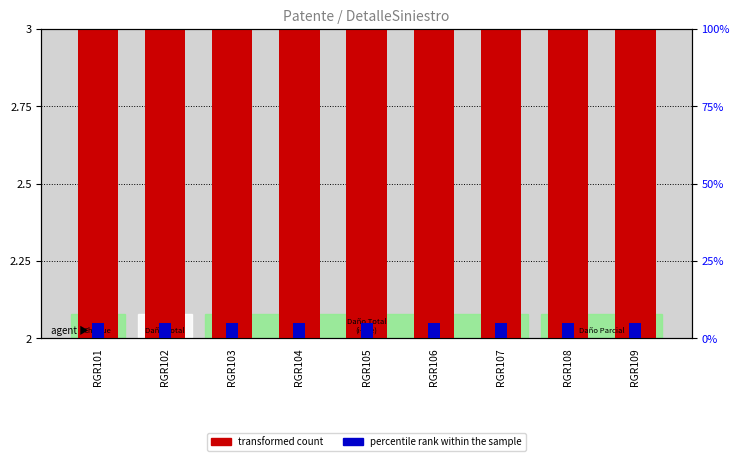

At which label is transformed count closest to 2?

RGR104